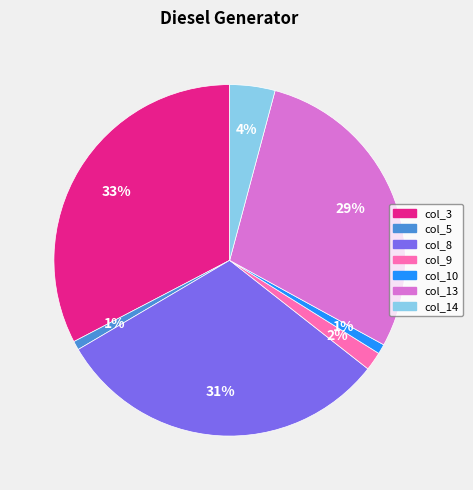

To the nearest percent, what is the average slice percentage?

14%